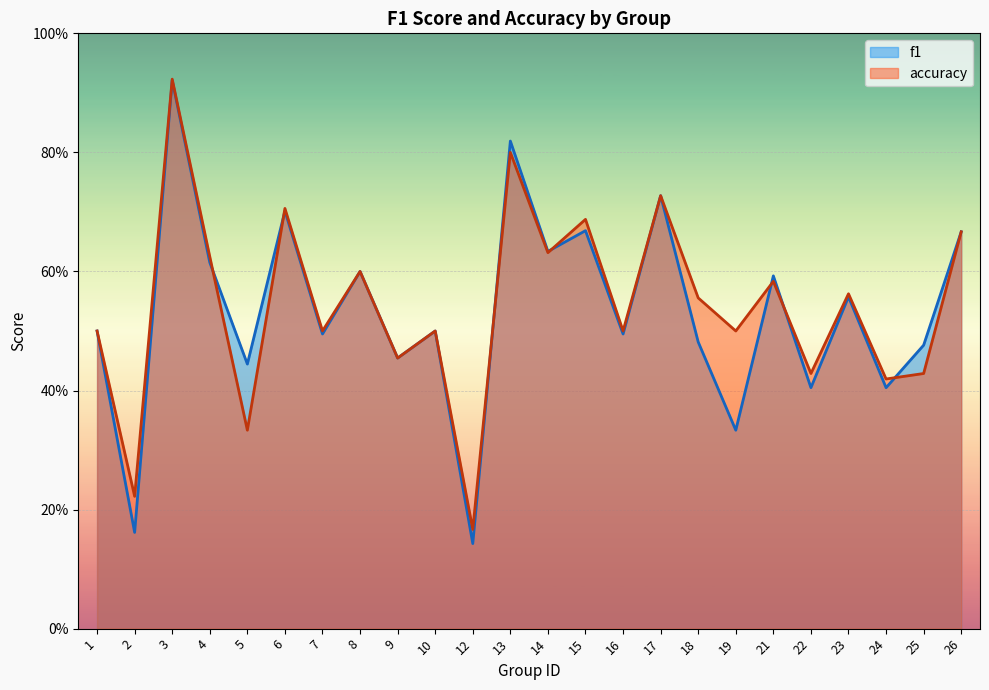

Is the value of accuracy at 1 greater than the value of f1 at 18?

Yes